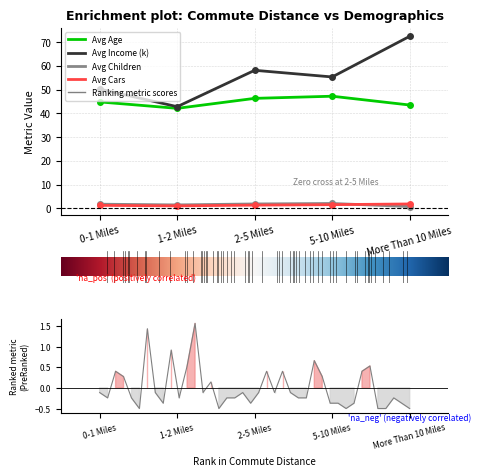

The value of Avg Income (k) at More Than 10 Miles is 96.6. True or false?

False